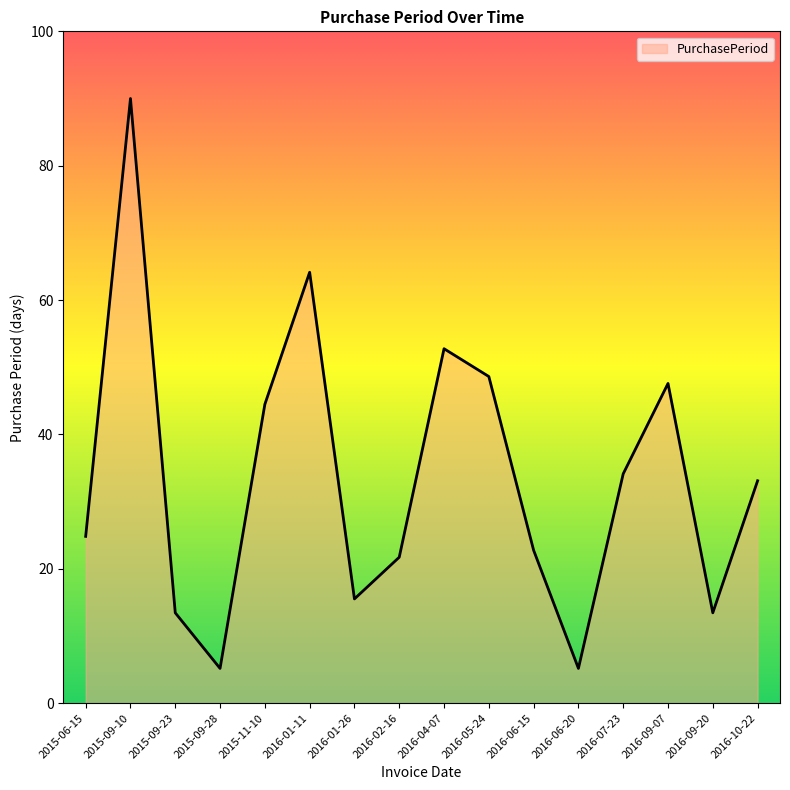

How many categories are shown in the chart?

16